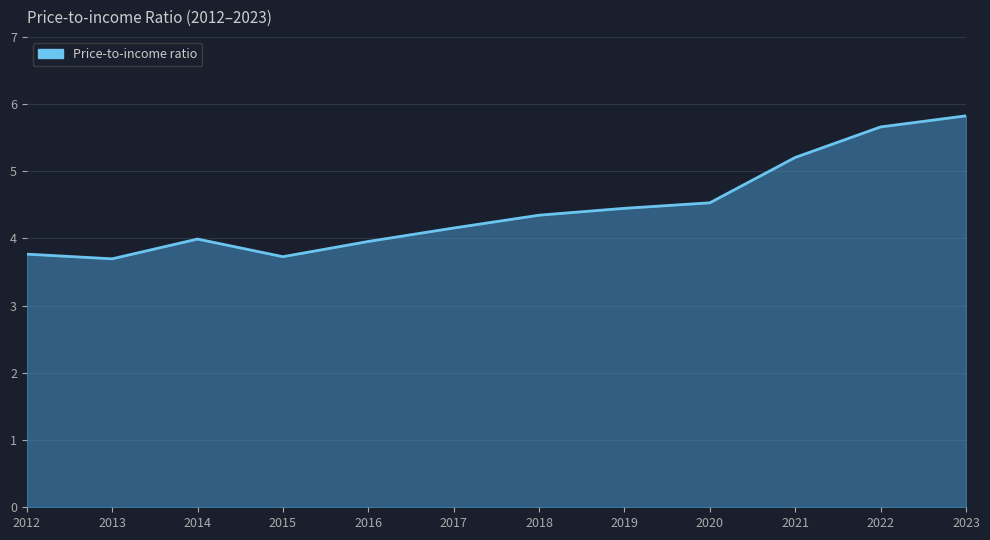

What is the smallest value displayed?

3.7